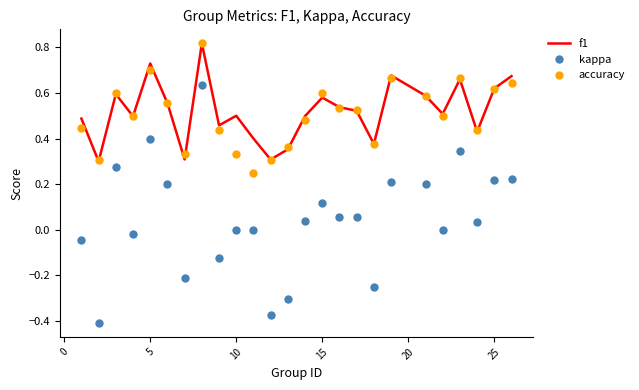

True or false: kappa and f1 intersect in this chart.

False